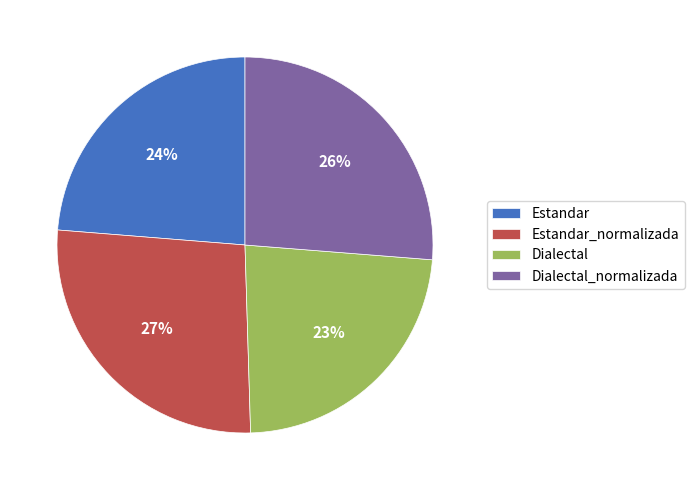

To the nearest percent, what is the average slice percentage?

25%